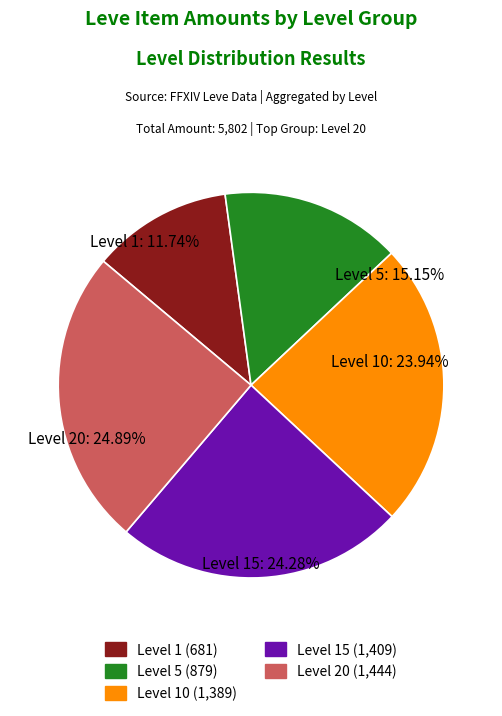

Does Level 1 account for over 50% of the chart?

No